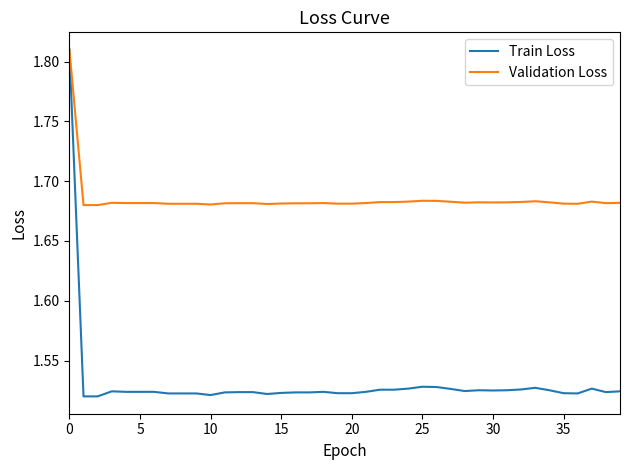

Which series has the widest spread of values?

Train Loss